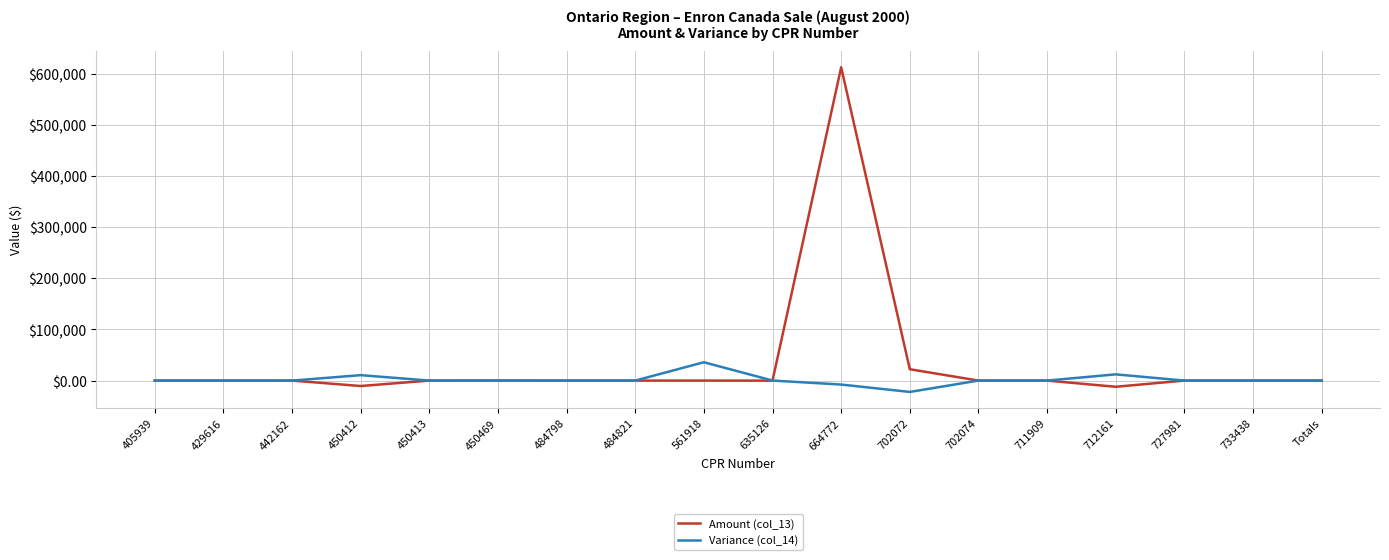

Count the number of categories in the chart.

18